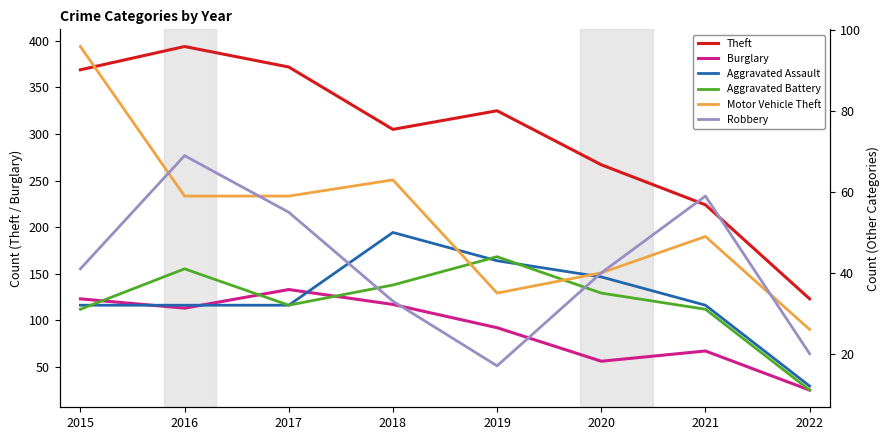

Does the chart have visible grid lines?

No